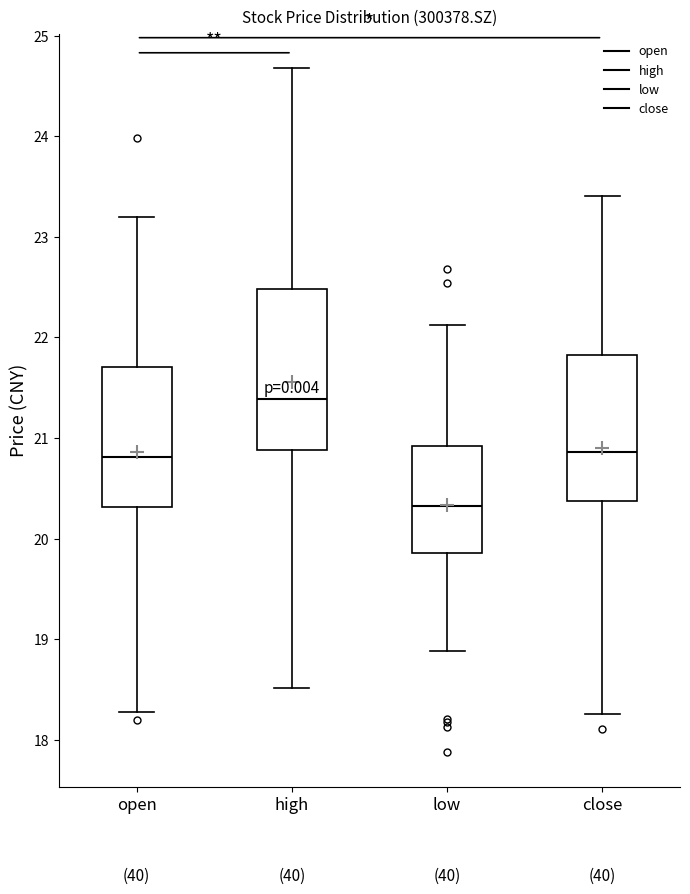

Reading left to right, read every box against the y-axis: the position of its median line, the range the box covers, and the ends of its whiskers. The values are not printed on the chart, so give them approximately, as read against the axis.

open: median 20.8, box 20.3 to 21.7, whiskers 18.3 to 23.2
high: median 21.4, box 20.9 to 22.5, whiskers 18.5 to 24.7
low: median 20.3, box 19.9 to 20.9, whiskers 18.9 to 22.1
close: median 20.9, box 20.4 to 21.8, whiskers 18.3 to 23.4